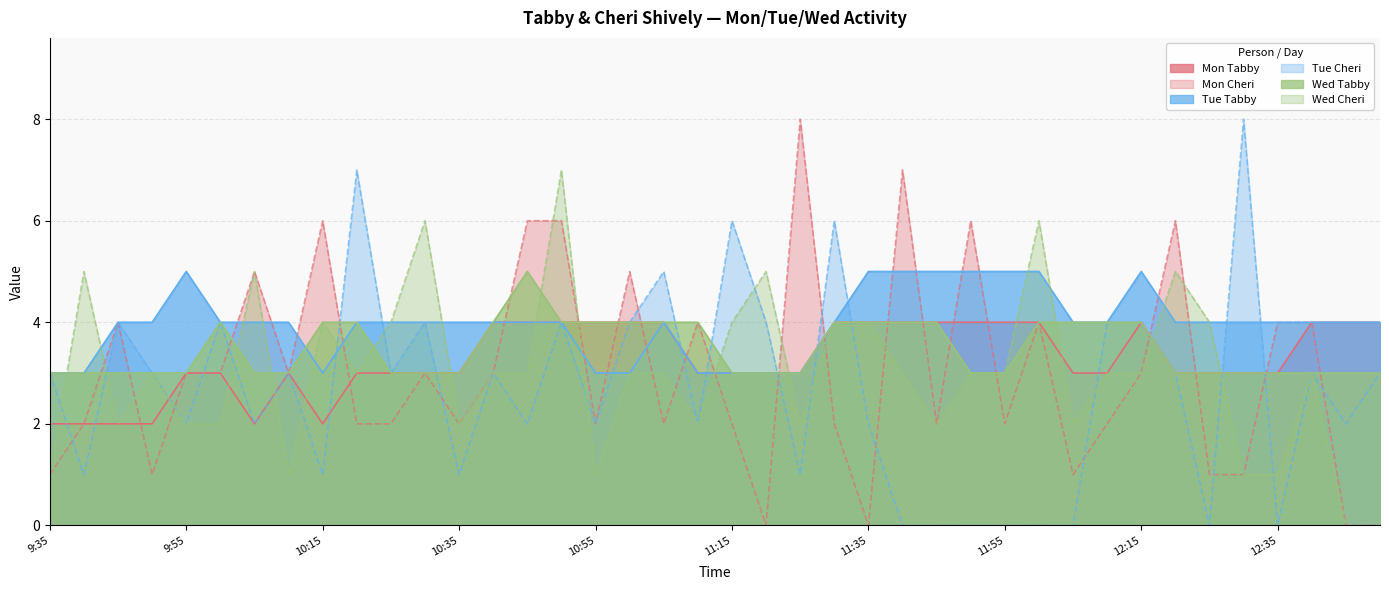

True or false: Mon Tabby has more than 1 interior local peaks.

True